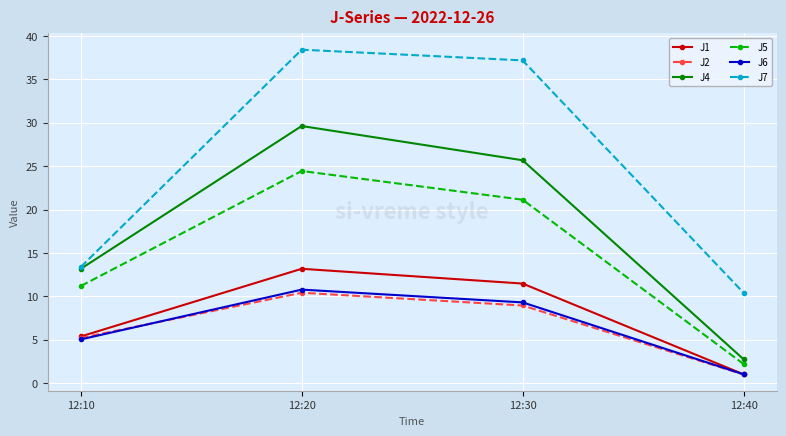

At 12:30, list the series in order from smallest to largest.

J2, J6, J1, J5, J4, J7